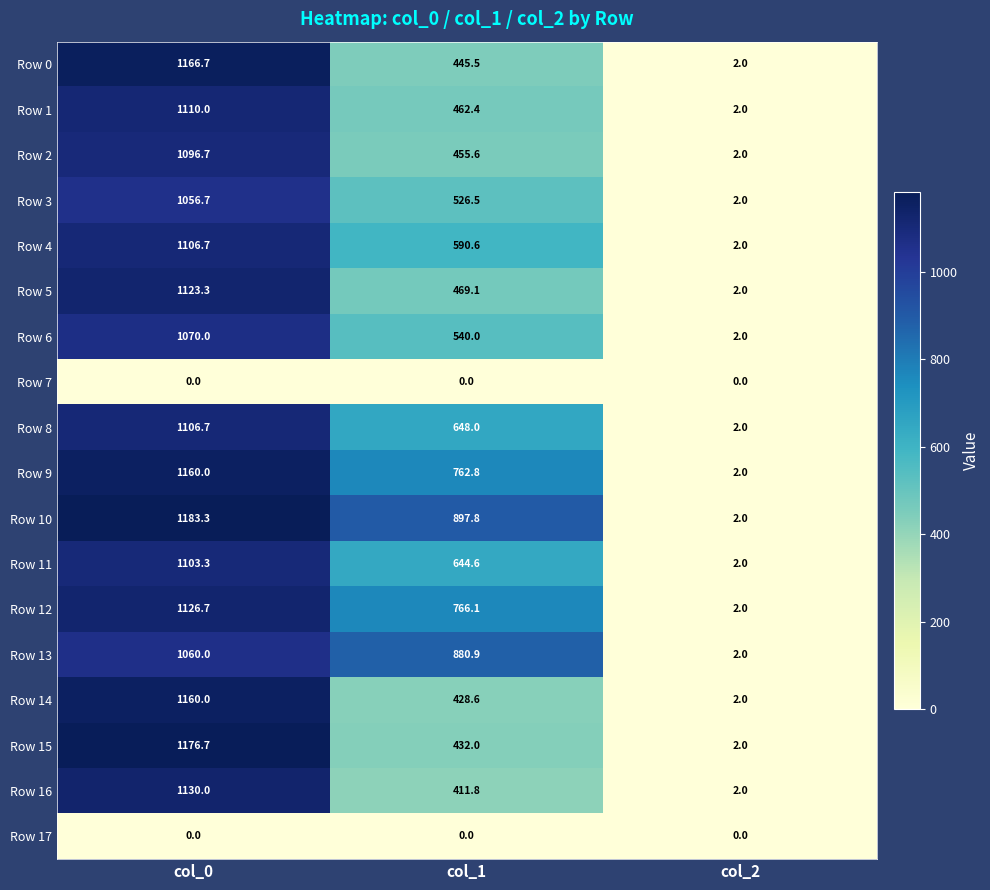

What is the sum of all Row 1 values?

1574.4